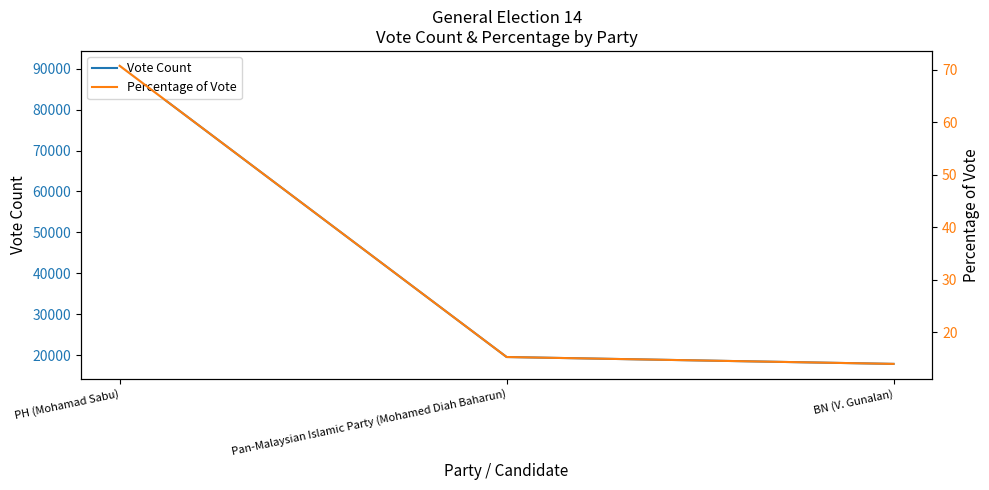

What is the label of the 3rd point from the right?

PH (Mohamad Sabu)